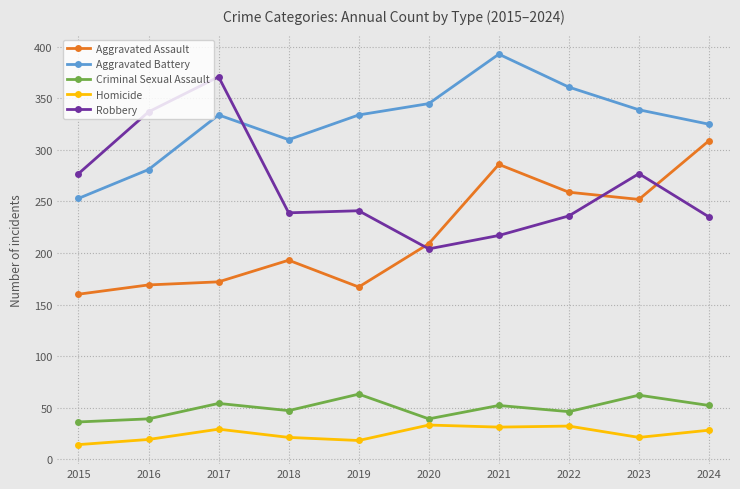

What are all the series names shown in the legend?

Aggravated Assault, Aggravated Battery, Criminal Sexual Assault, Homicide, Robbery